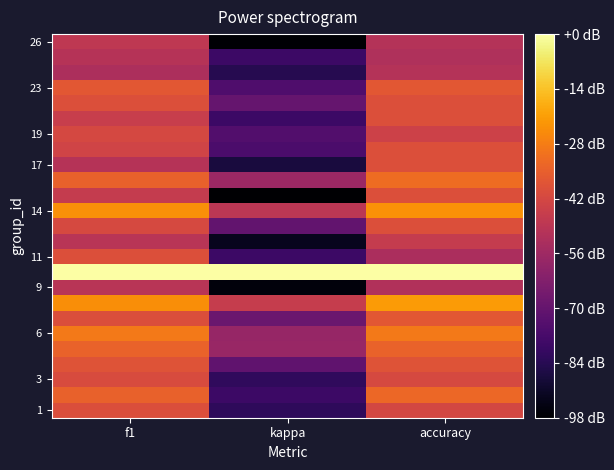

What is the spread (max minus min) of values at kappa?

1.2